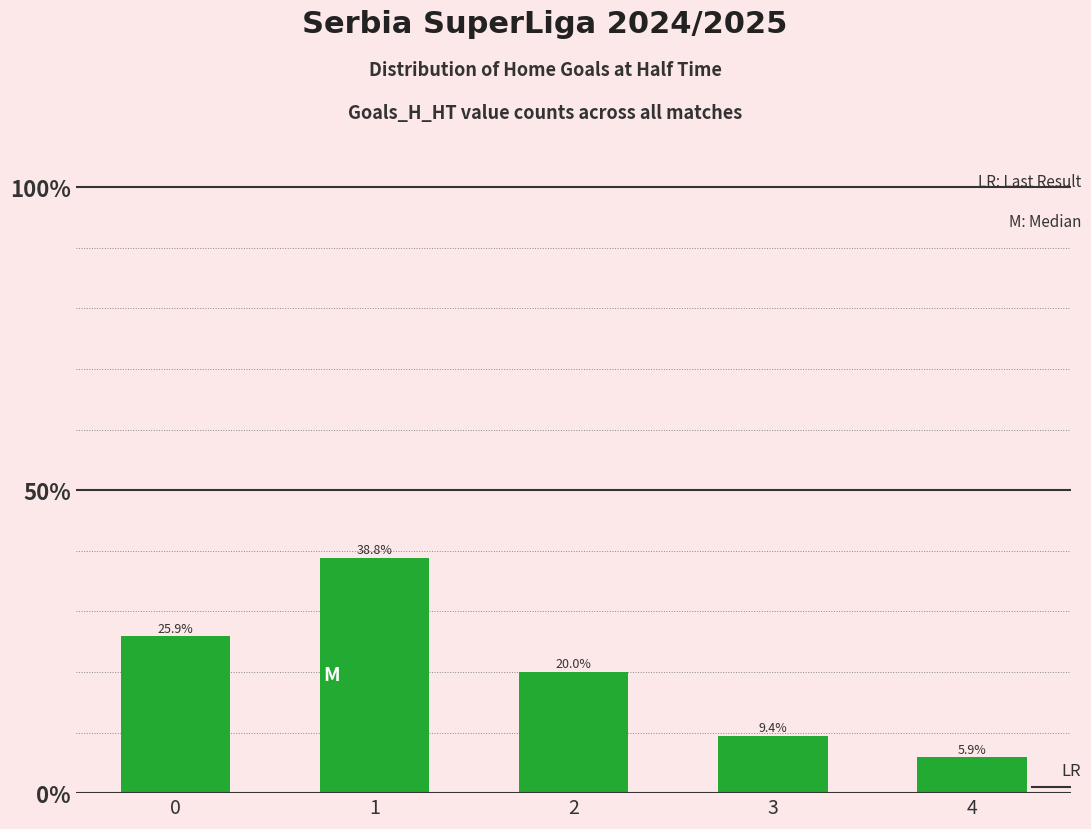

Between 1 and 3, which is larger?

1